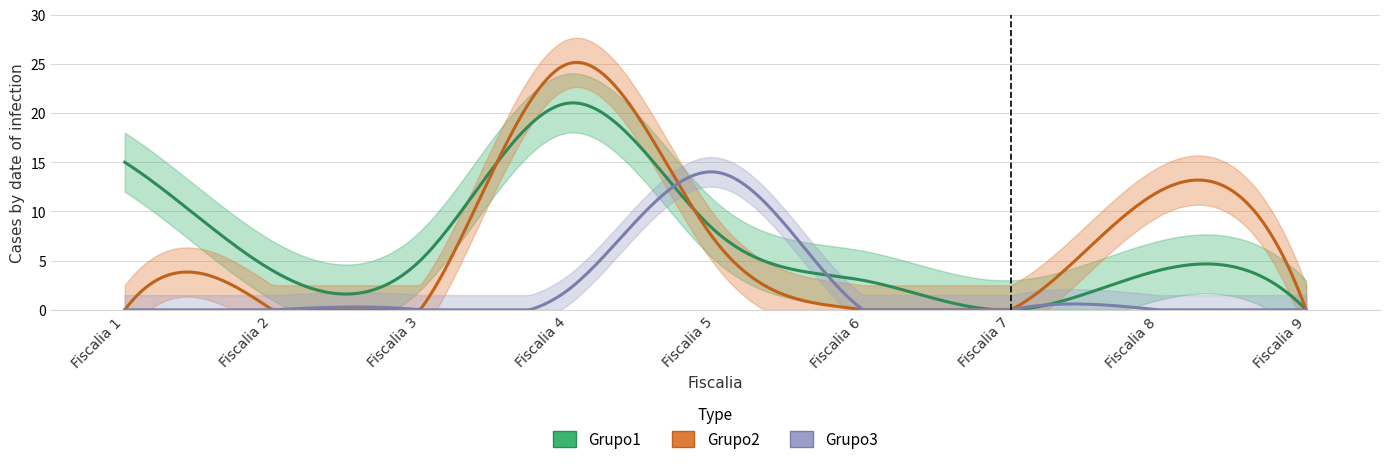

What is the difference between the highest and lowest values at Fiscalia 2?

4